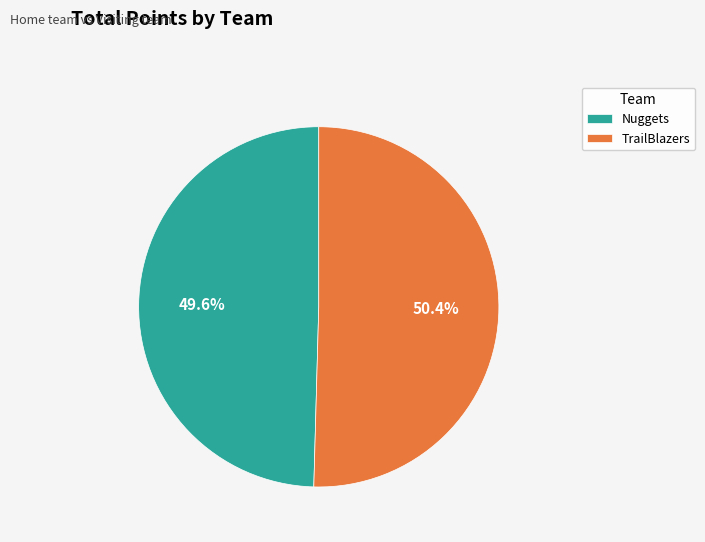

To the nearest percent, what is the combined percentage of Nuggets and TrailBlazers?

100%